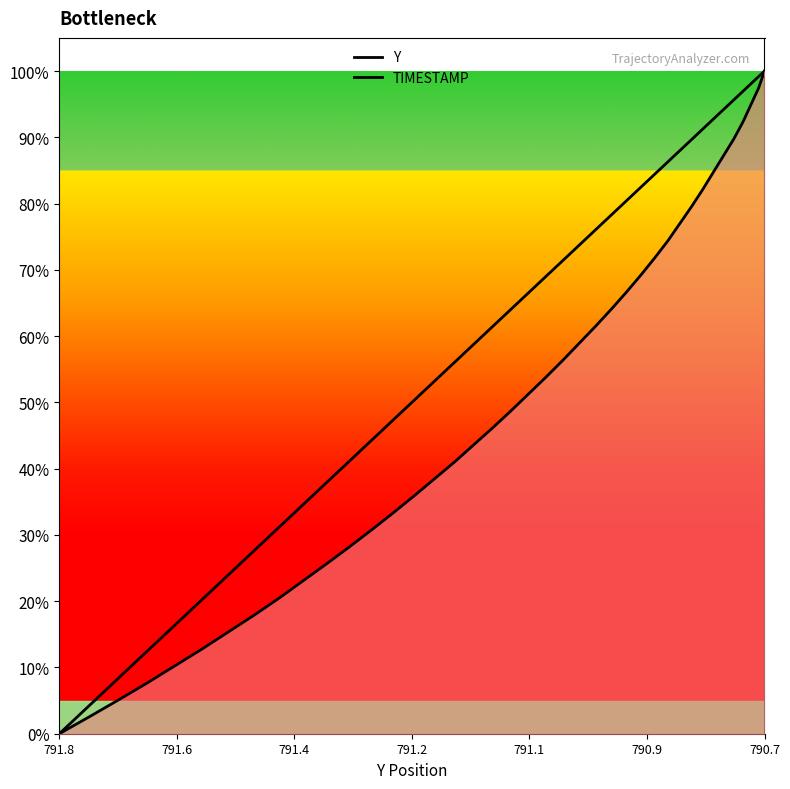

At how many categories does at least one series exceed 0?

39